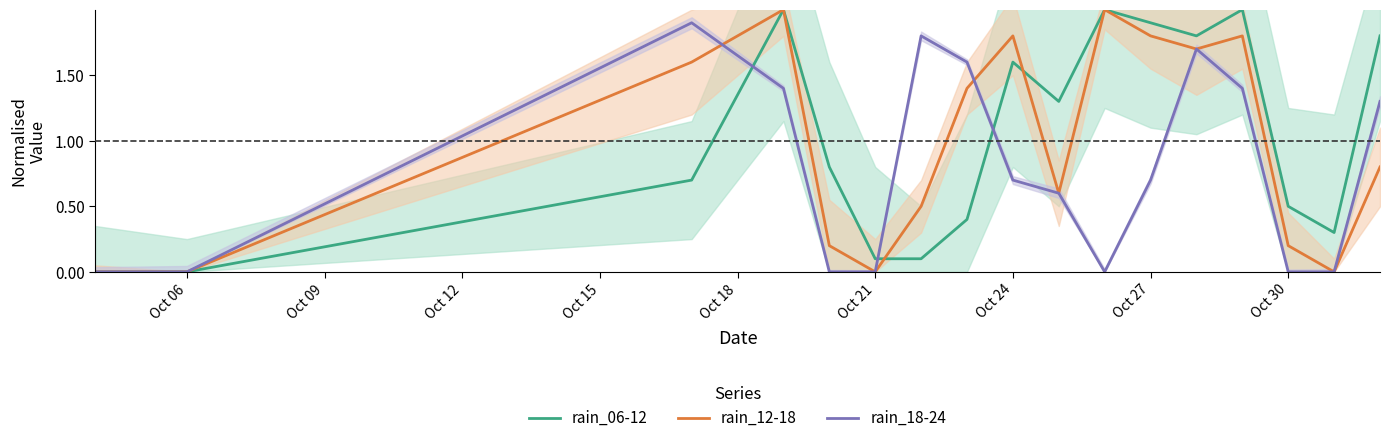

Is it true that rain_18-24 equals 0.7 at Oct 27?

True